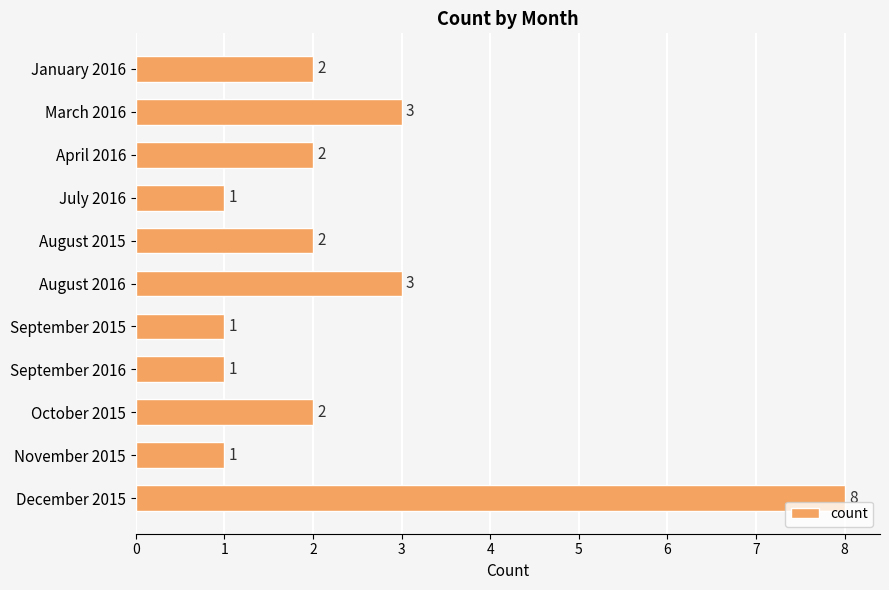

Reading top to bottom, list all the values displayed in this chart.

2	3	2	1	2	3	1	1	2	1	8